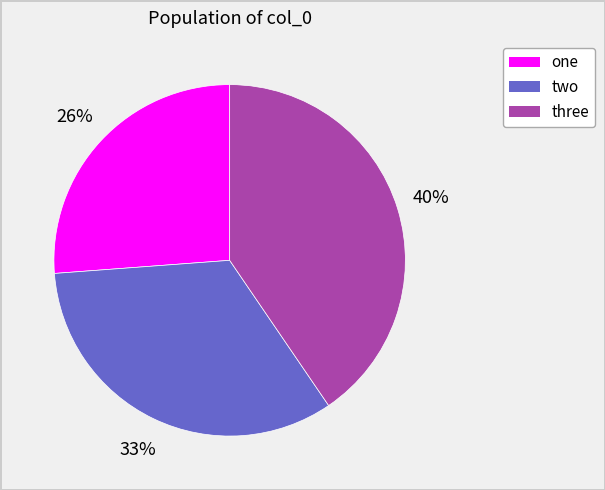

Do two and one together represent more than half of the pie?

Yes